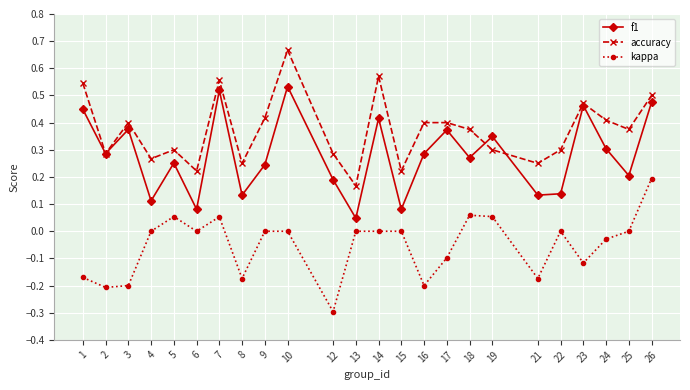

Between 13 and 26, which series saw the biggest shift?

f1